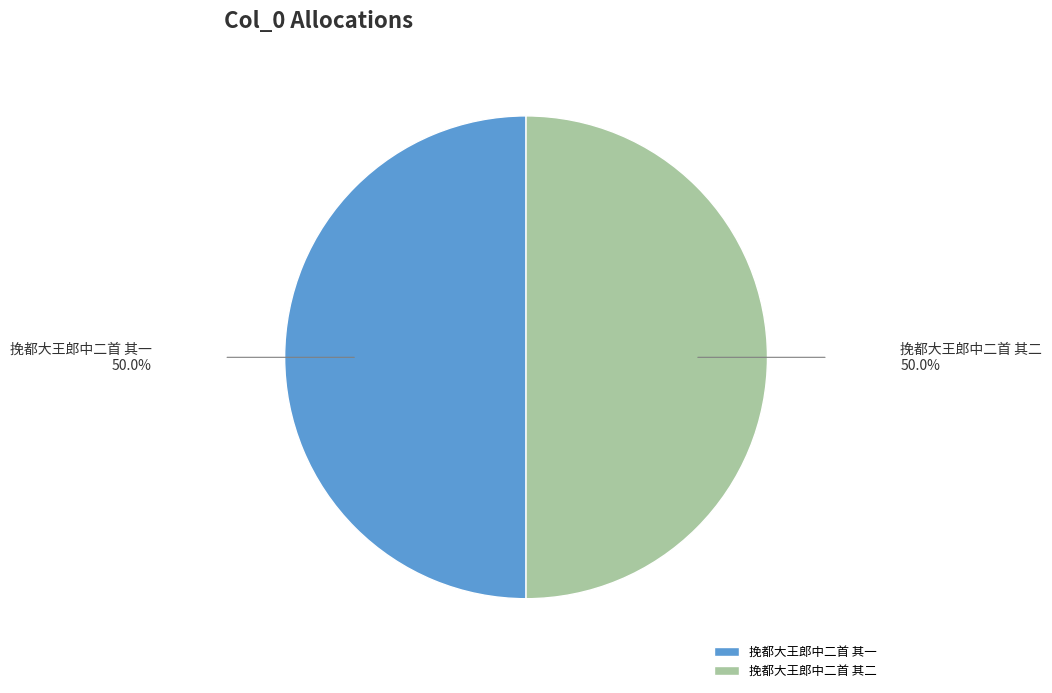

Approximately how many times larger is the value at 挽都大王郎中二首 其一 compared to 挽都大王郎中二首 其二?

1.0